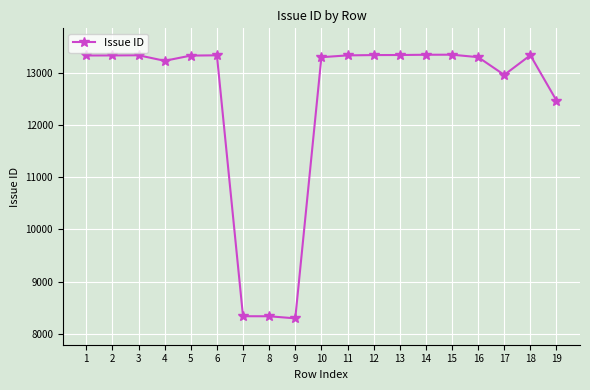

True or false: there are more than 2 points higher than both neighbors.

True